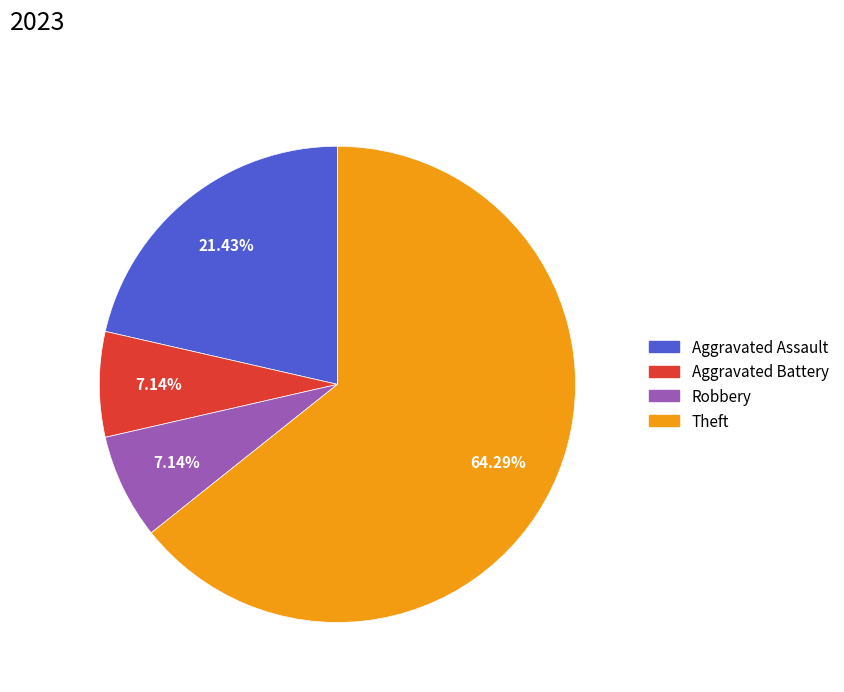

Is there any slice that represents more than half of the pie?

Yes